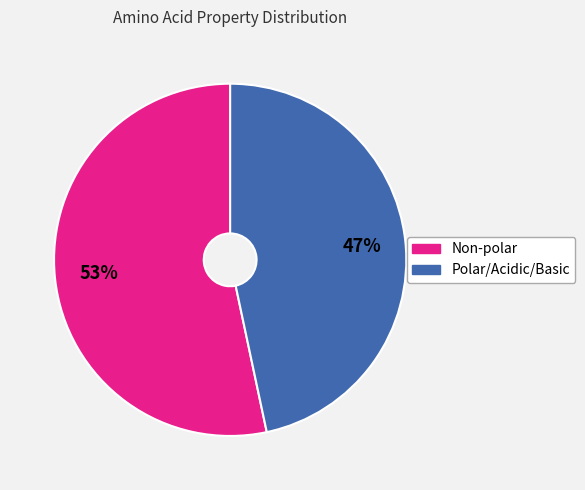

What is the largest slice in the pie chart?

Non-polar